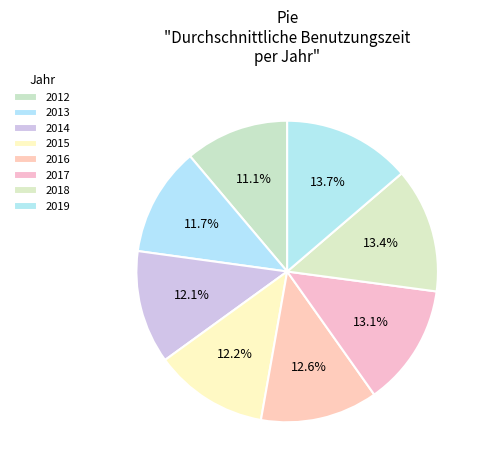

What is the ratio of the value at 2018 to the value at 2015?

1.1